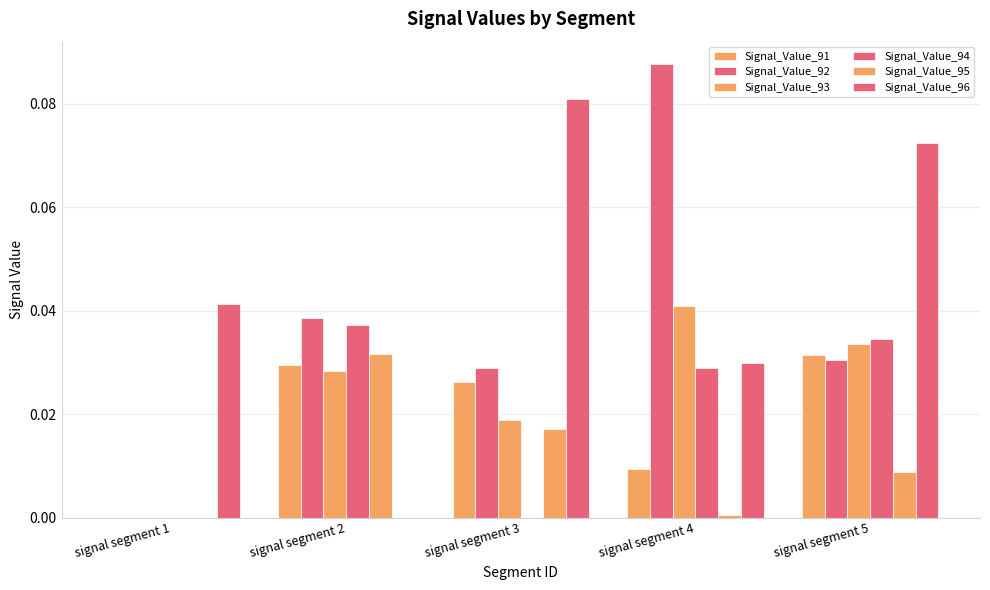

At how many categories does at least one series exceed 0?

5